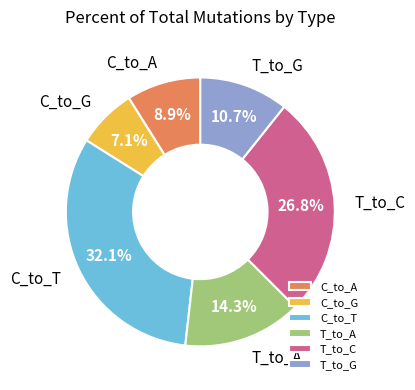

What is the smallest slice in the pie chart?

C_to_G